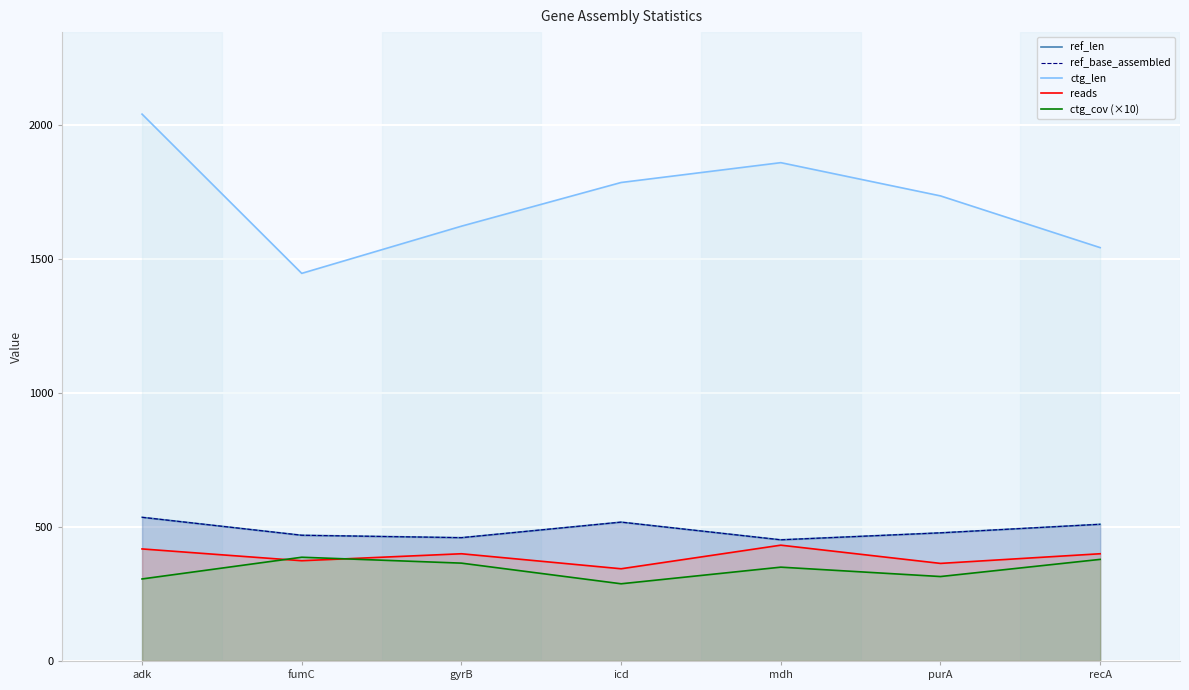

True or false: reads has a value of 432 at mdh.

True